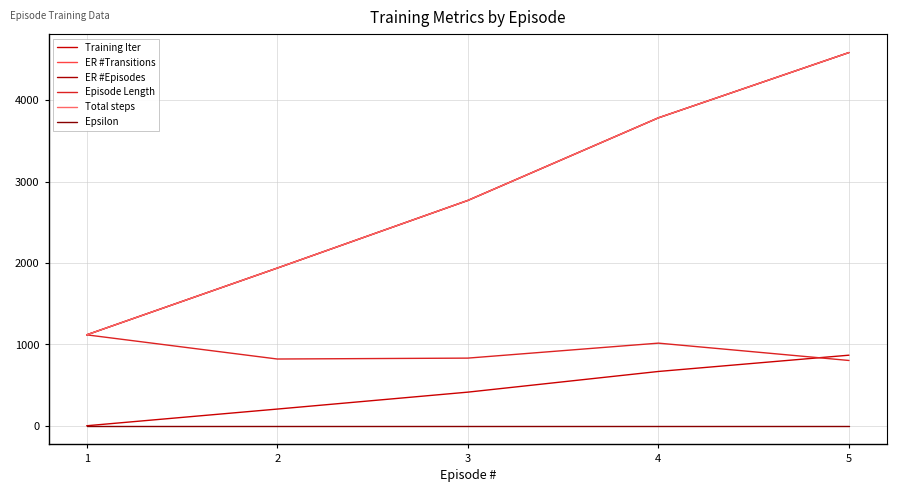

Is the value of Total steps at 3 greater than the value of ER #Transitions at 3?

No